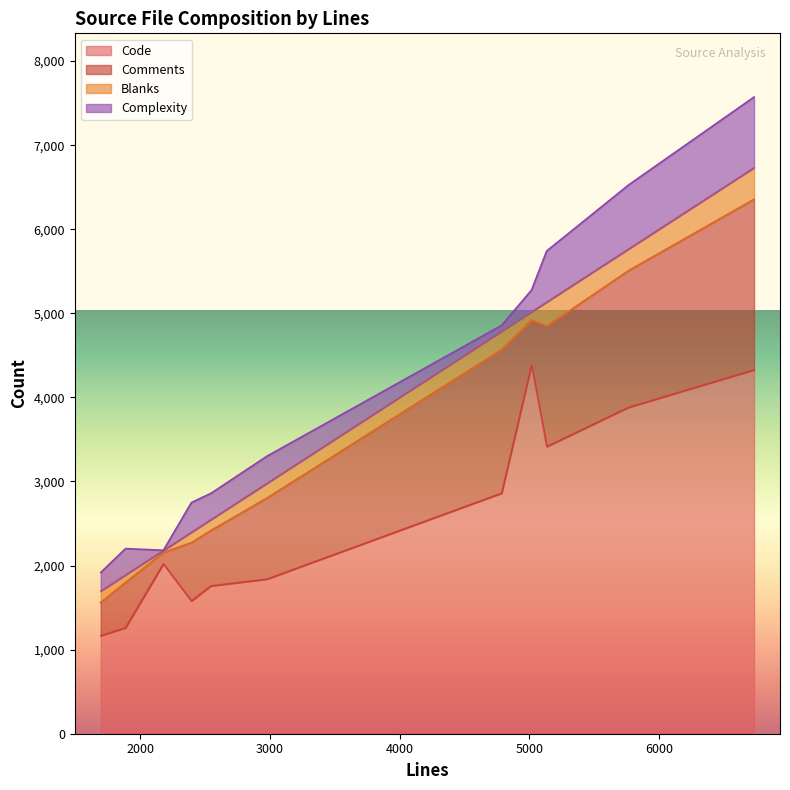

At which category is the sum across all series the highest?

6731